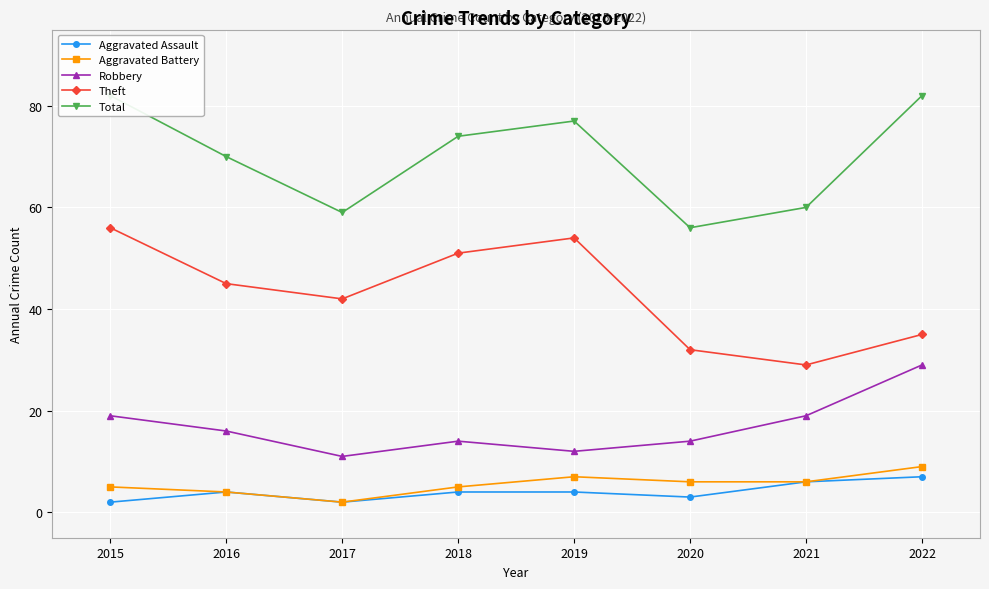

The value of Theft at 2022 is 15. True or false?

False